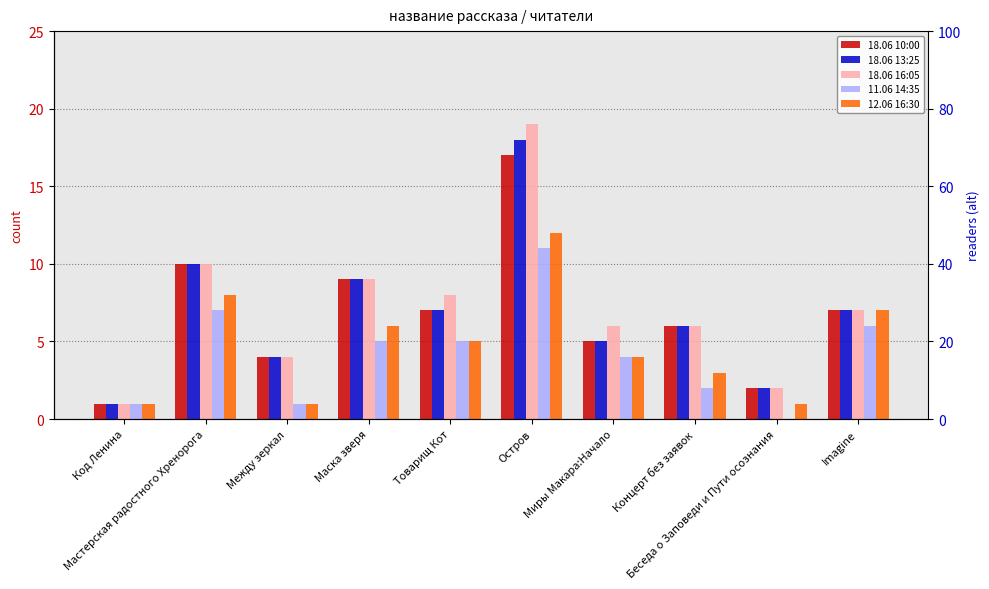

Is the value of 18.06 16:05 at Мастерская радостного Хренорога greater than the value of 12.06 16:30 at Беседа о Заповеди и Пути осознания?

Yes